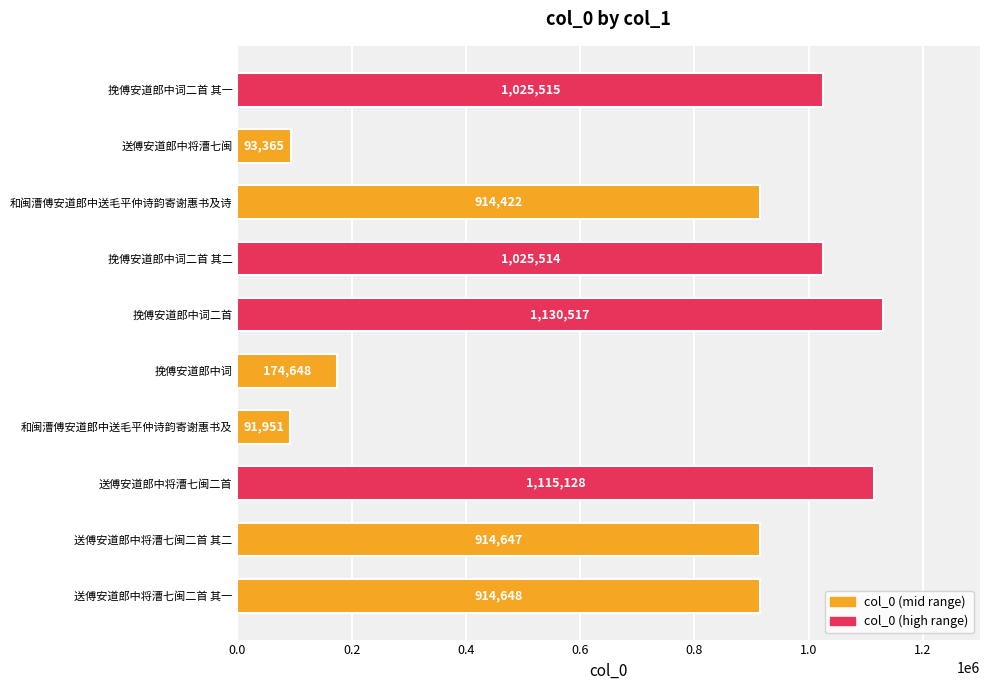

Does the chart contain any negative values?

No